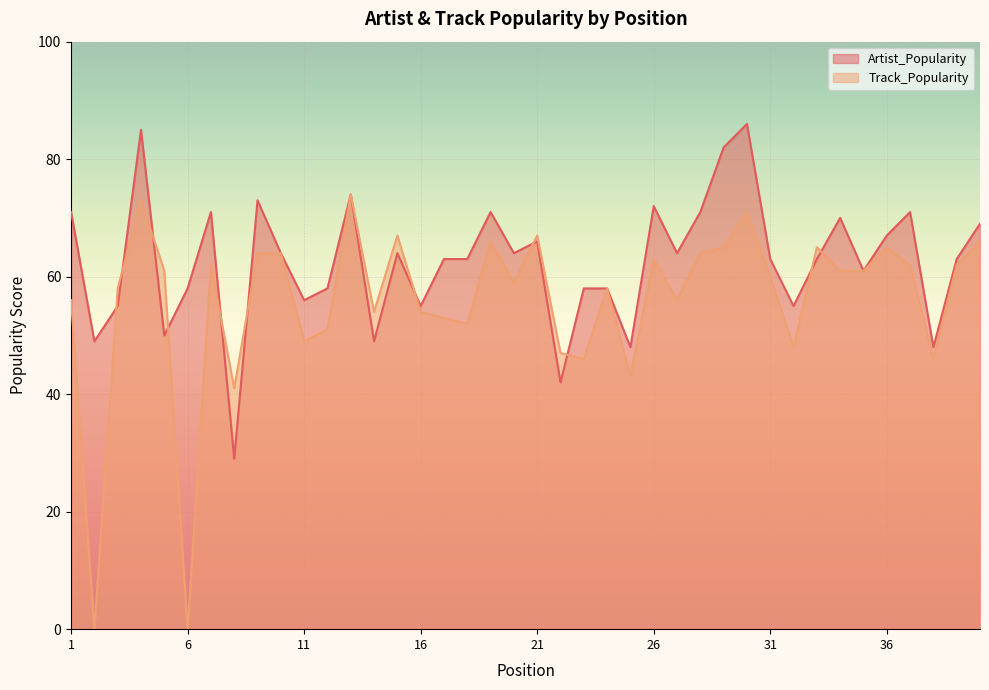

Reading right to left, extract all data points from this chart.

Artist_Popularity: 69	63	48	71	67	61	70	63	55	63	86	82	71	64	72	48	58	58	42	66	64	71	63	63	55	64	49	74	58	56	64	73	29	71	58	50	85	55	49	71
Track_Popularity: 66	62	46	62	65	61	61	65	48	60	71	65	64	56	63	43	58	46	47	67	59	66	52	53	54	67	54	74	51	49	64	64	41	62	0	61	73	58	0	56